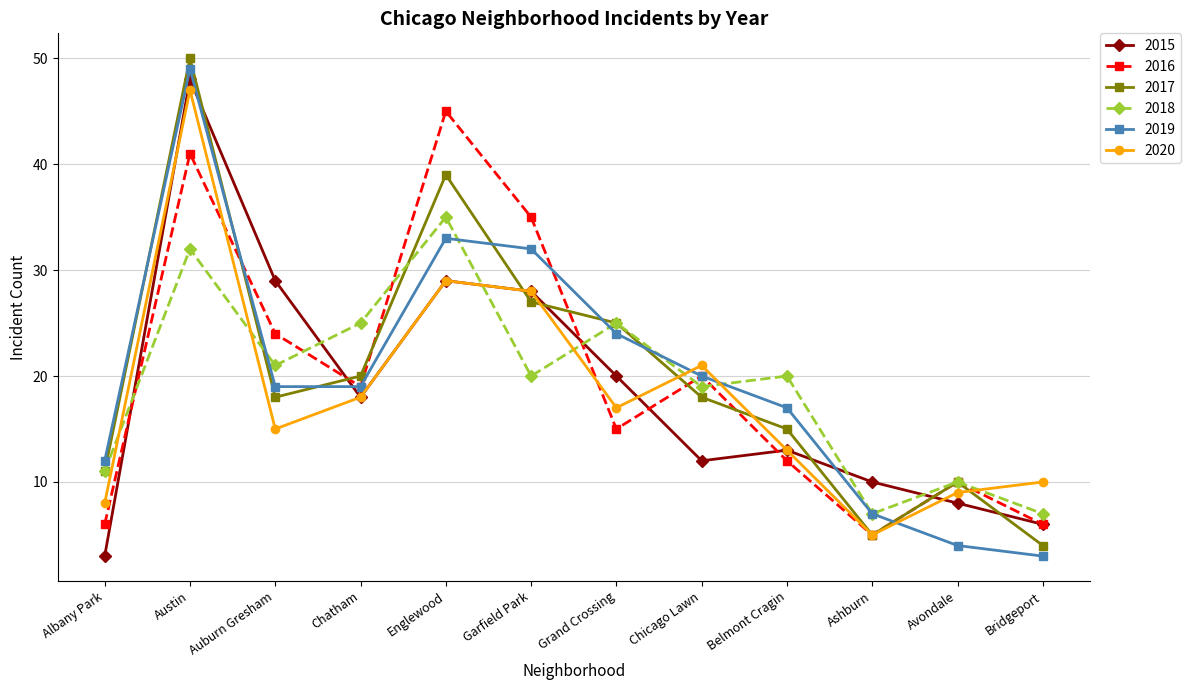

Count the number of categories in the chart.

12